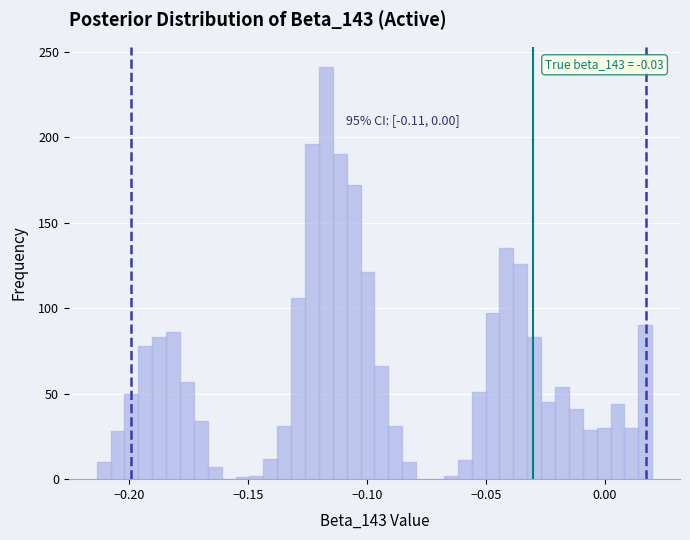

Around what value on the x-axis is the tallest bar? Give the approximate position of its centre, as read against the axis.

-0.115